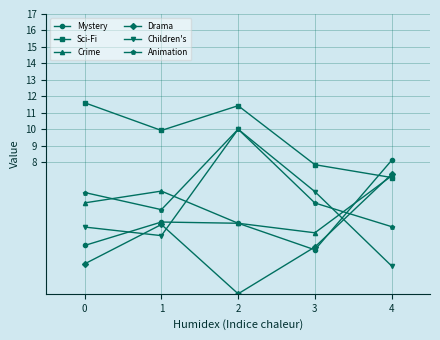

Is the value of Animation at 2 greater than the value of Drama at 2?

Yes